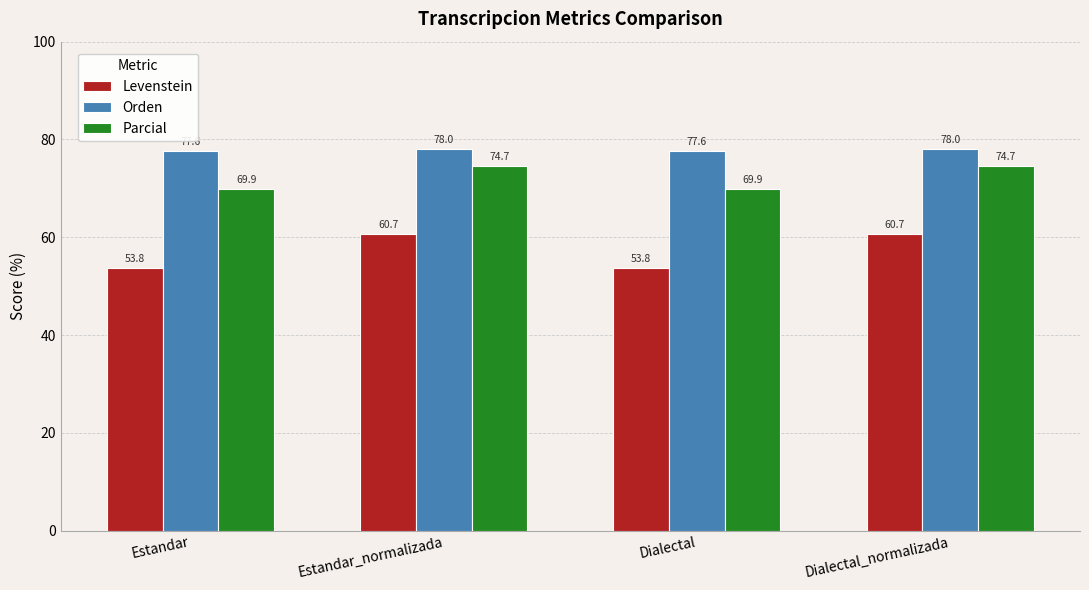

Reading left to right, transcribe all the data shown in this chart.

Levenstein: 53.8	60.7	53.8	60.7
Orden: 77.6	78.0	77.6	78.0
Parcial: 69.9	74.7	69.9	74.7